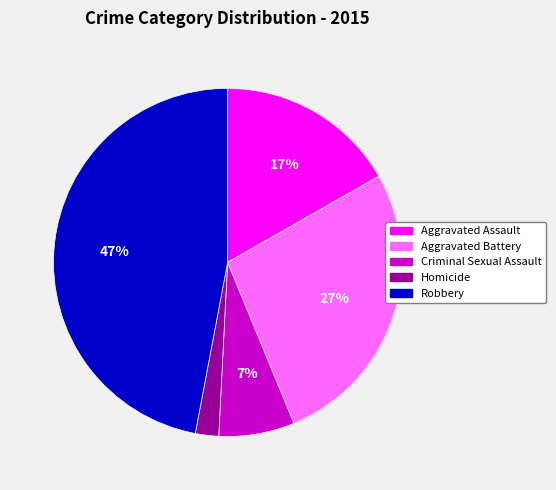

To the nearest percent, what is the average slice percentage?

20%